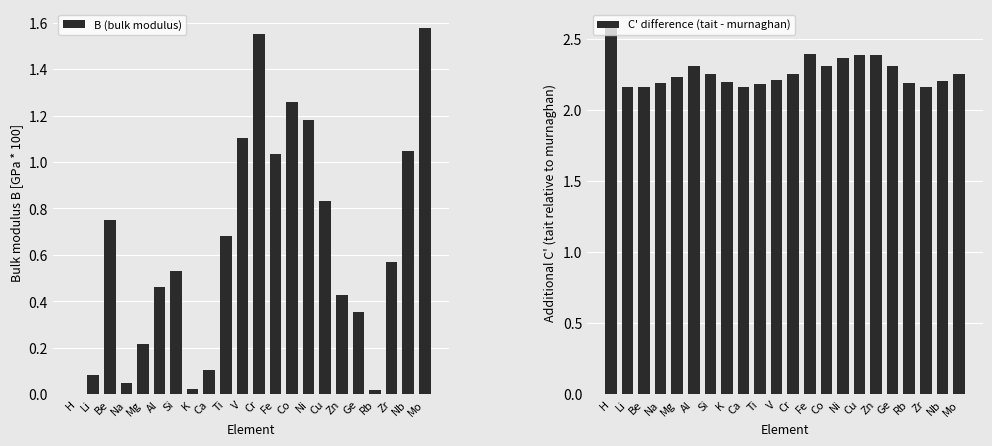

The value of B (bulk modulus) at Ge is 0.5. True or false?

False